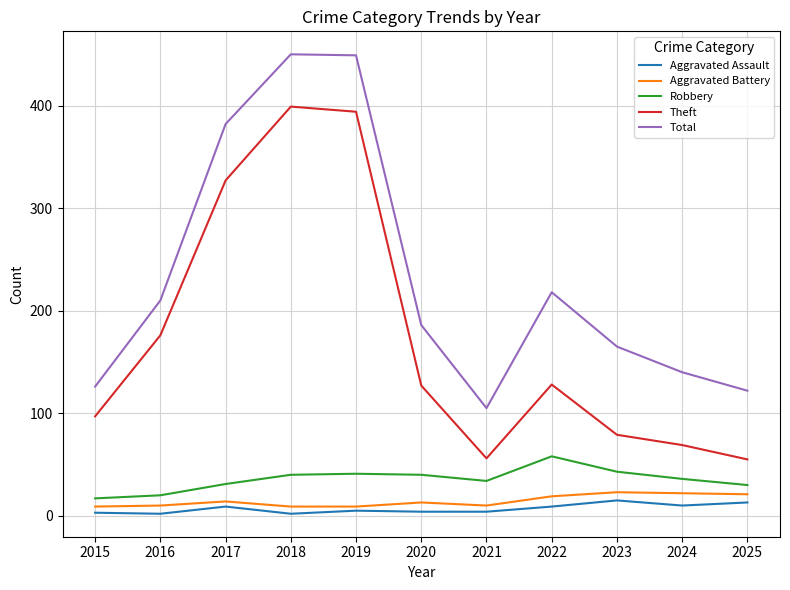

How many interior local peaks does the Theft series have?

2